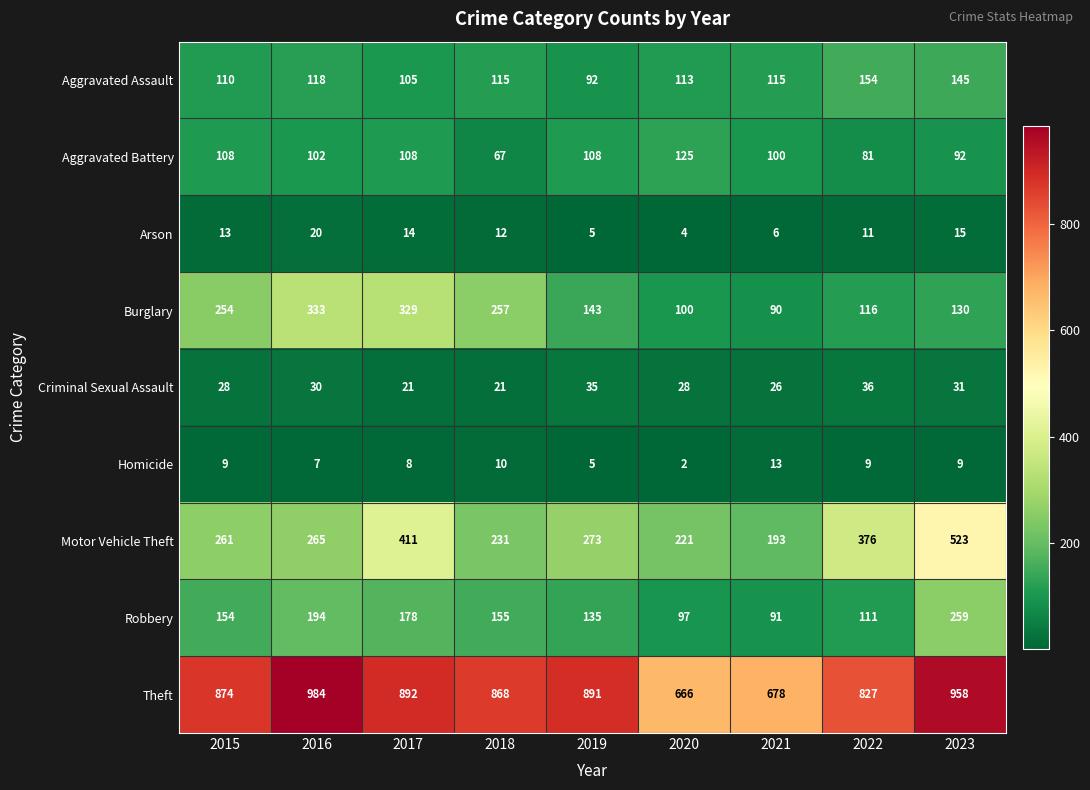

The Burglary series shows 257 at 2018. True or false?

True